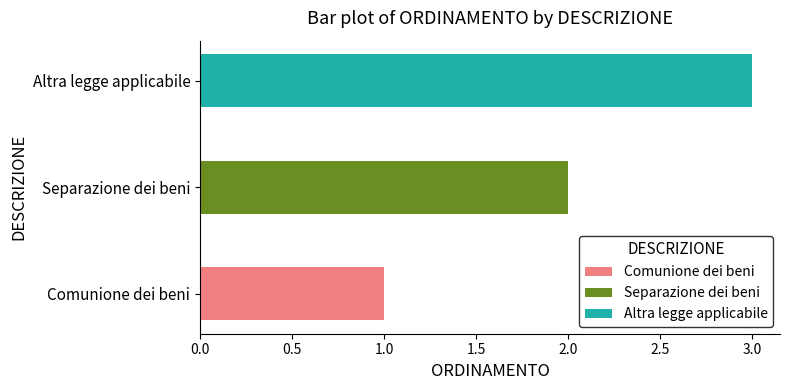

How many data points are above 2?

1